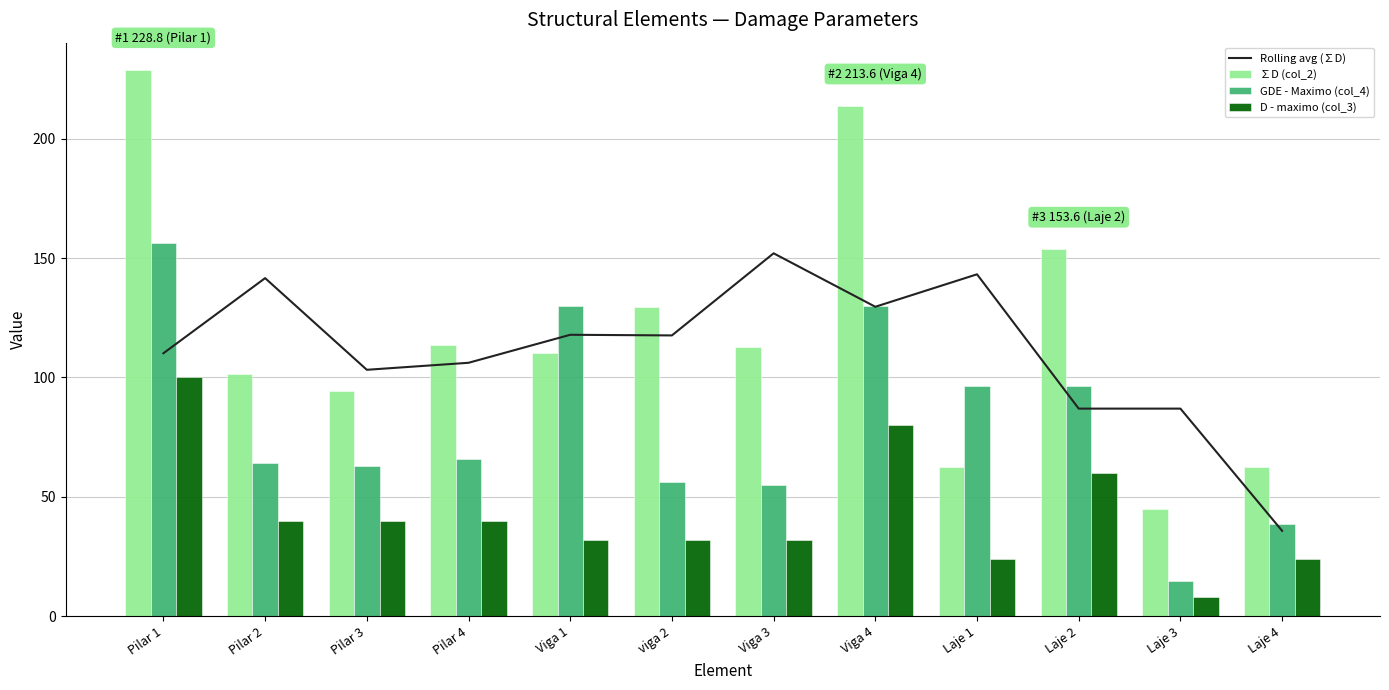

What is the approximate value of GDE - Maximo (col_4) at Laje 3?

14.6